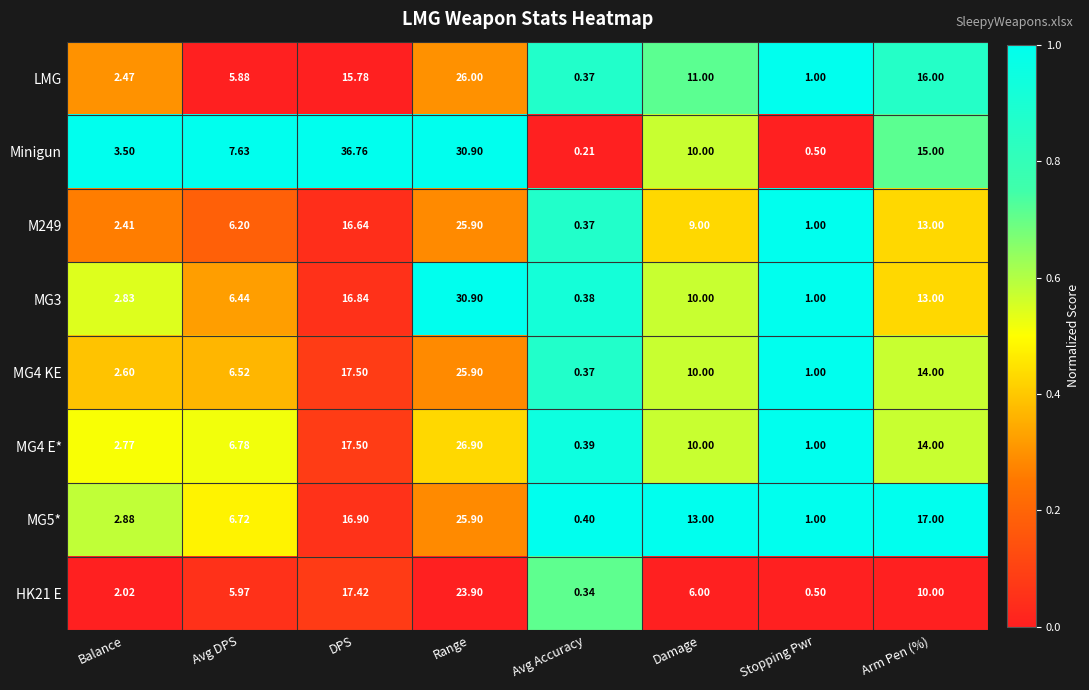

List the labels in order of MG4 E* value, largest first.

Range, DPS, Arm Pen (%), Damage, Avg DPS, Balance, Stopping Pwr, Avg Accuracy